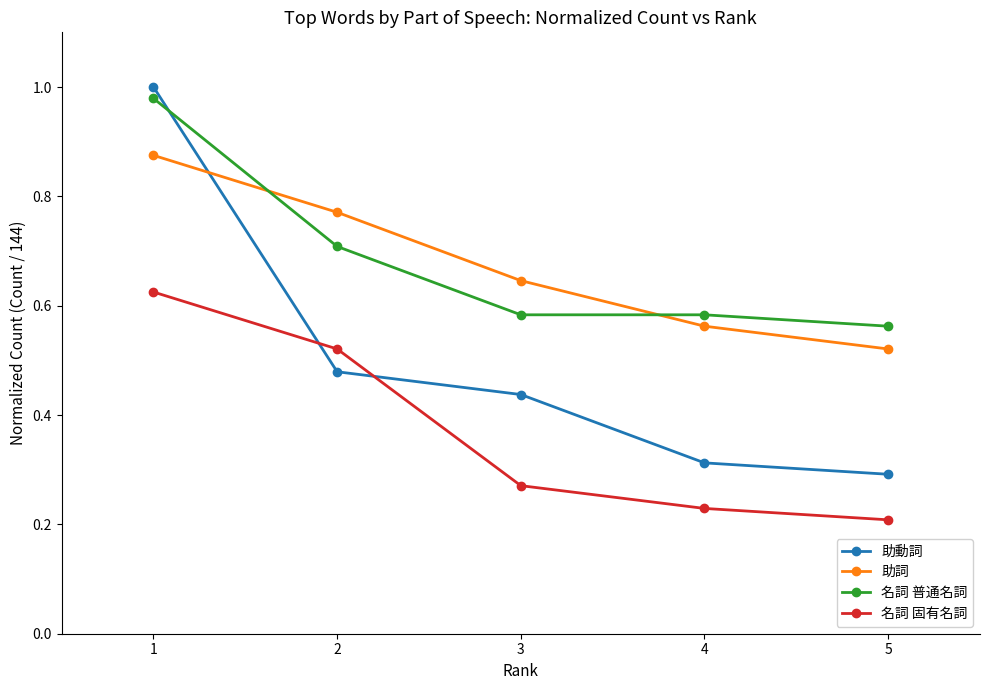

What are all the series names shown in the legend?

助動詞, 助詞, 名詞 普通名詞, 名詞 固有名詞